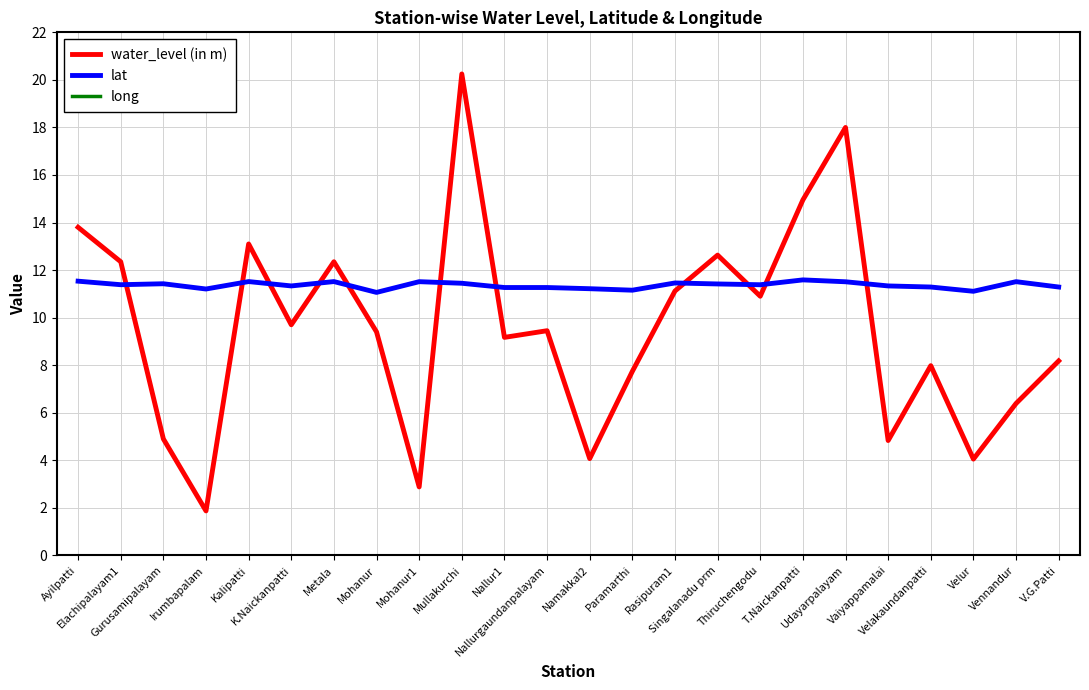

True or false: water_level (in m) and lat intersect in this chart.

True